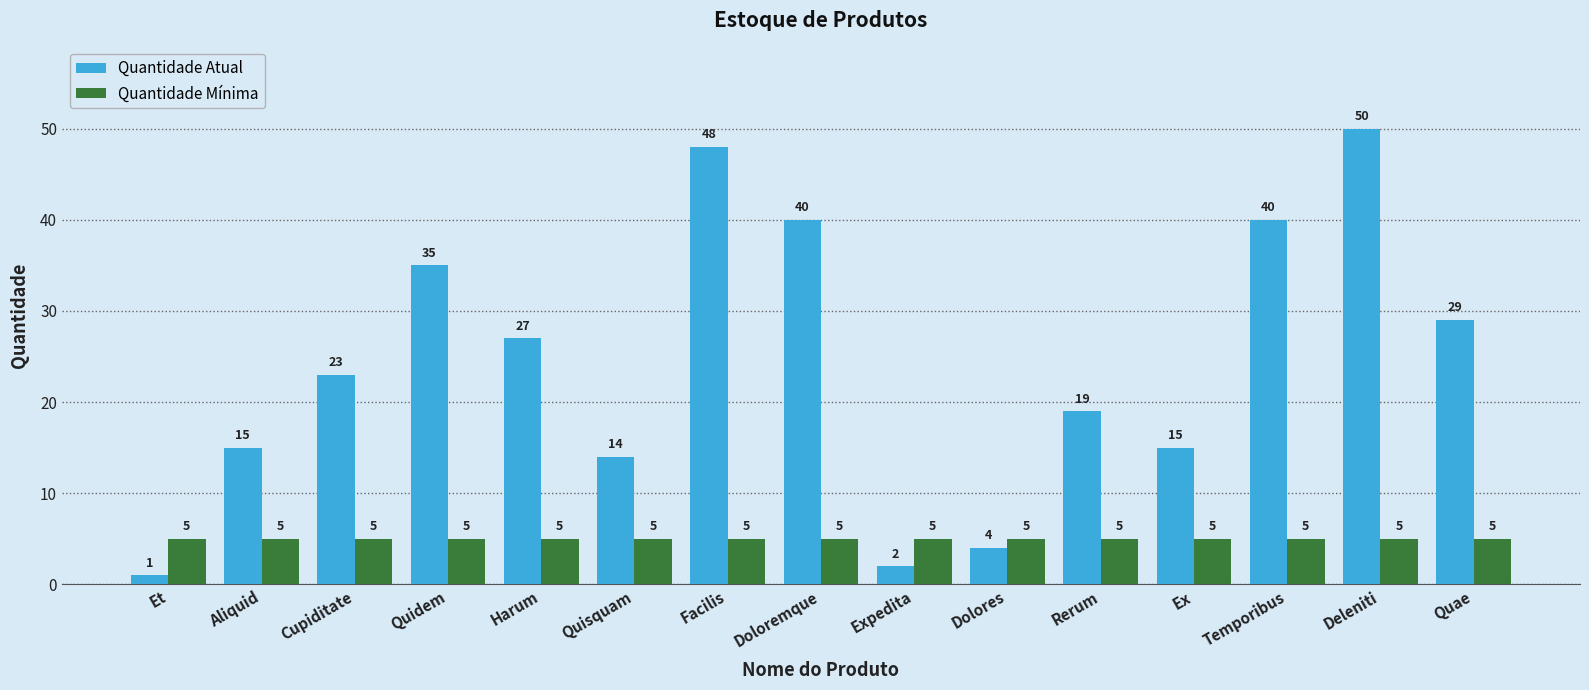

Is the value of Quantidade Mínima at Rerum greater than the value of Quantidade Atual at Aliquid?

No